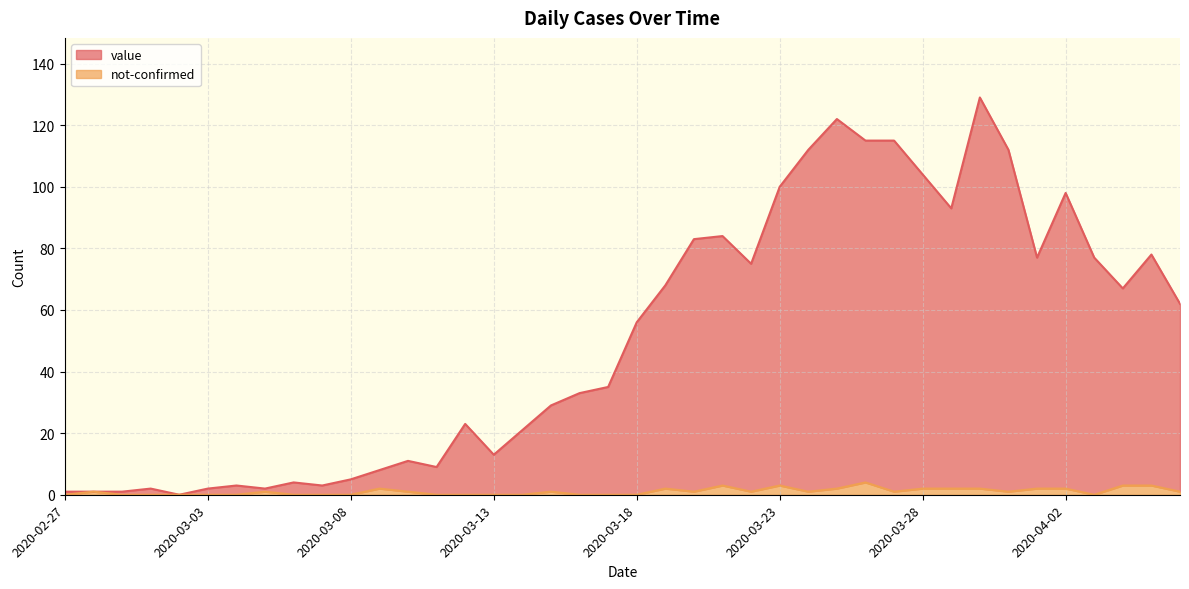

What are all the series names shown in the legend?

value, not-confirmed